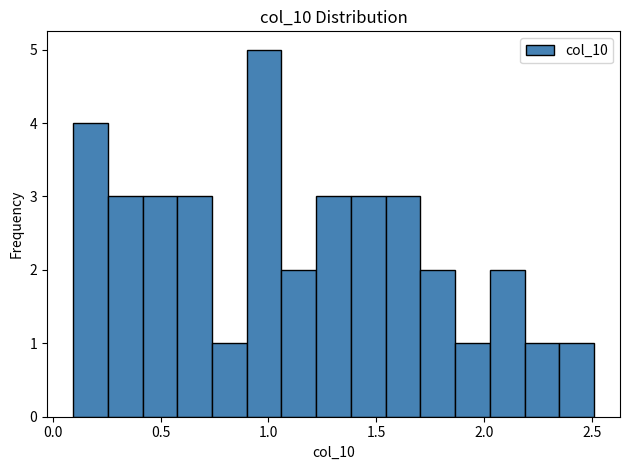

Read against the x-axis, roughly where is the centre of the tallest bar?

1.00